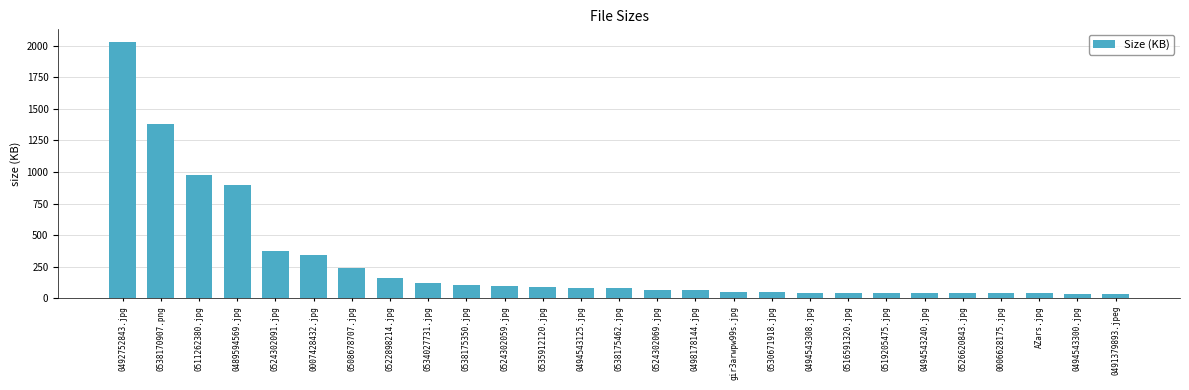

What is the difference between the values at 0524302059.jpg and 0530671918.jpg?

50.3